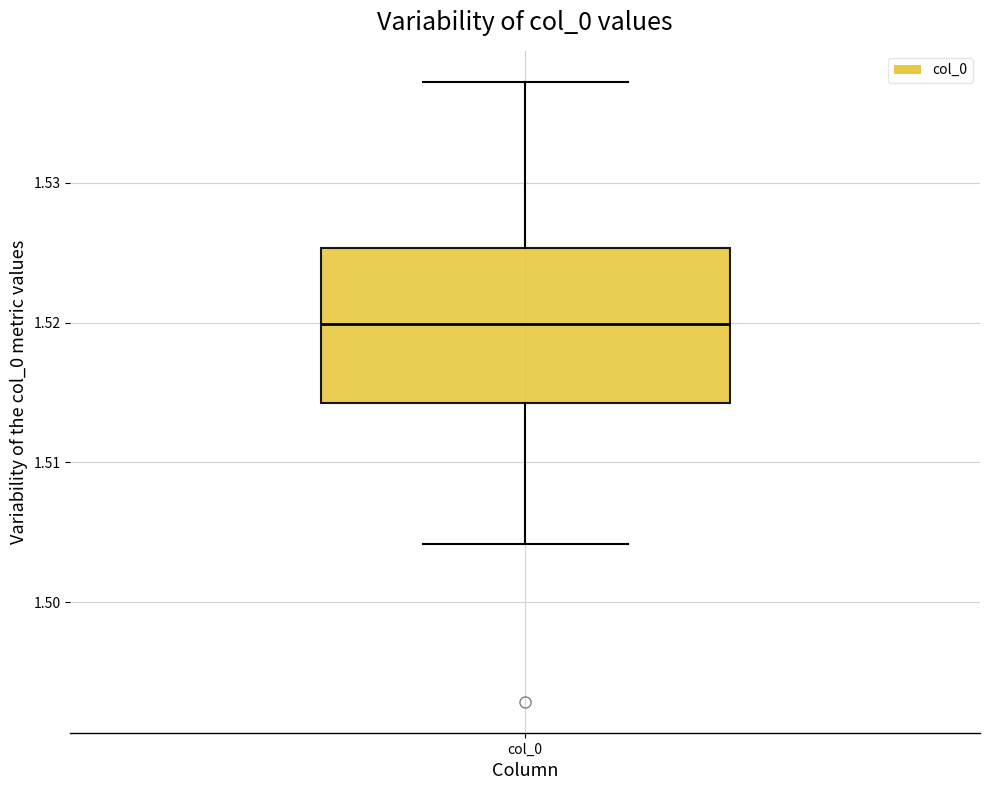

Where does the median line of the box for col_0 sit on the y-axis? The values are not printed on the chart, so give them approximately, as read against the axis.

1.520